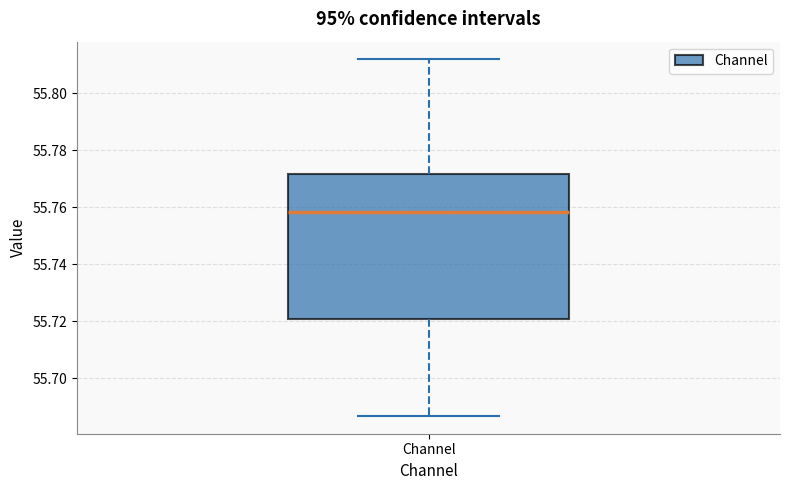

Where does the lower whisker of the box for Channel end on the y-axis? The values are not printed on the chart, so give them approximately, as read against the axis.

55.686